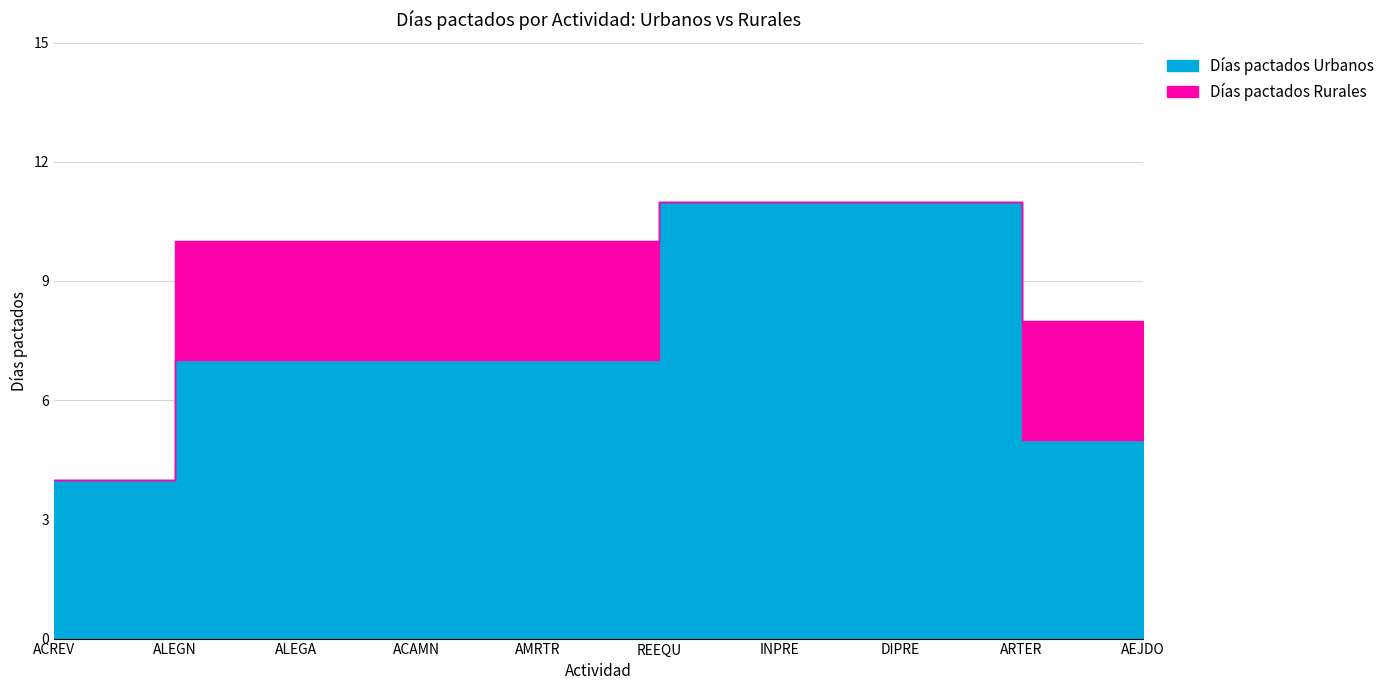

What is the label of the 1st point from the left?

ACREV